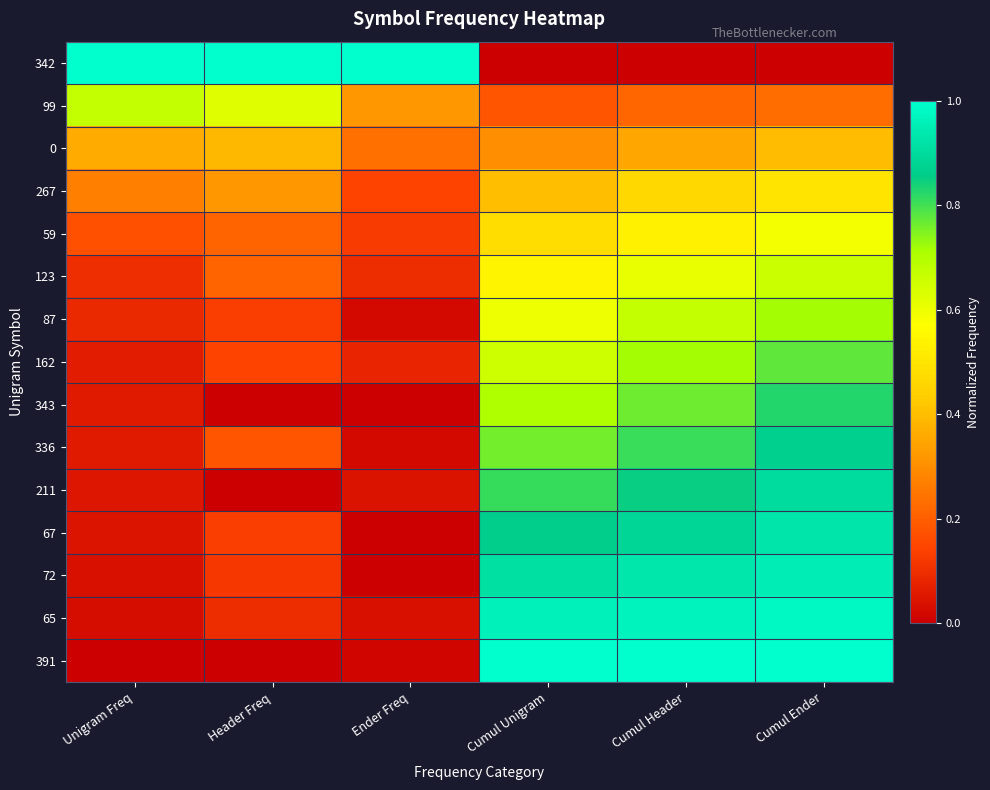

At which category does the chart reach its peak across all series?

Unigram Freq